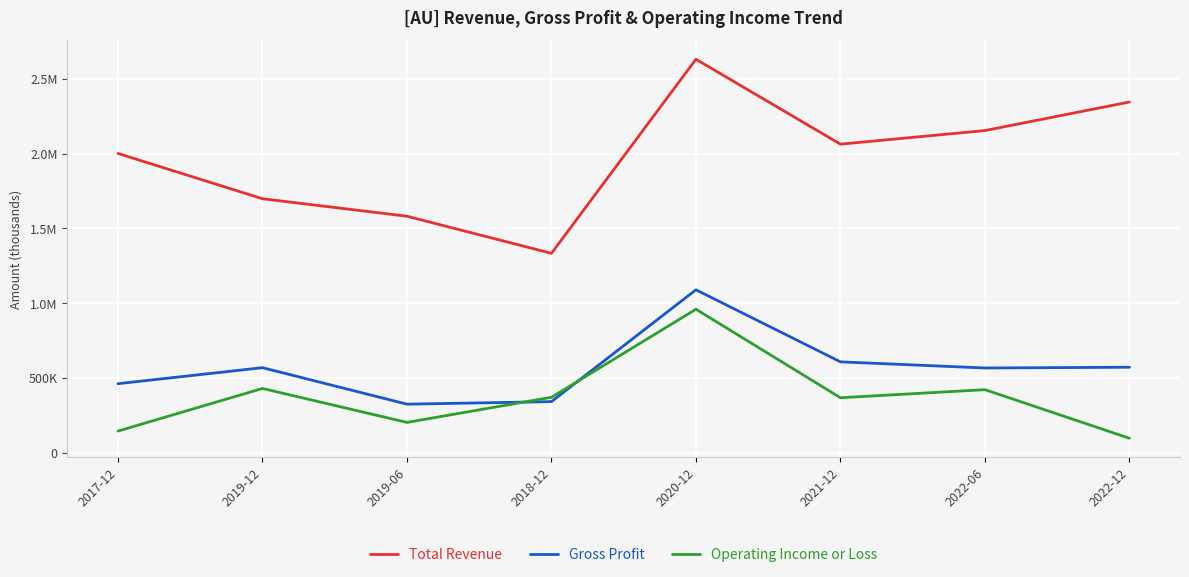

What is the label of the 8th point from the right?

2017-12